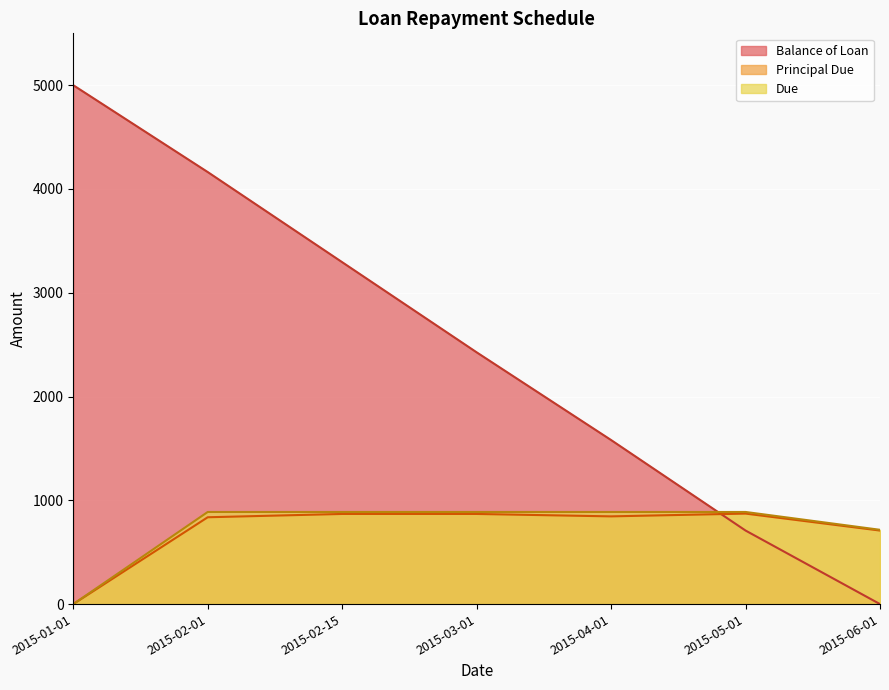

Reading left to right, what are all the values shown in this chart?

Balance of Loan: 5000.0	4163.2	3294.7	2426.1	1580.8	708.7	0.0
Principal Due: 0.0	836.8	868.6	868.6	845.3	872.1	708.7
Due: 0.0	887.7	887.7	887.7	887.7	887.7	715.9